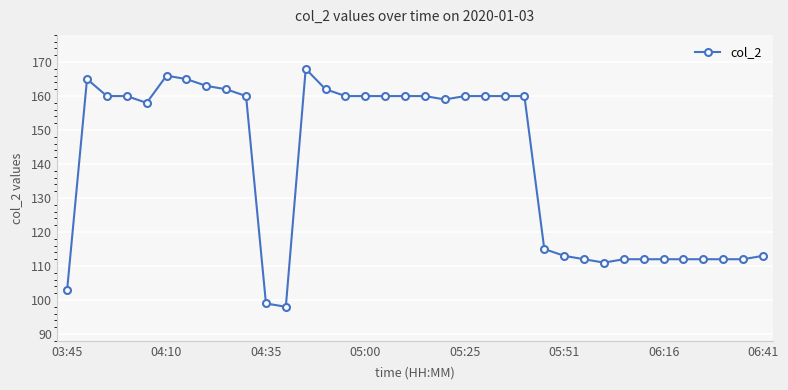

What is the value of the 20th point from the left?

159